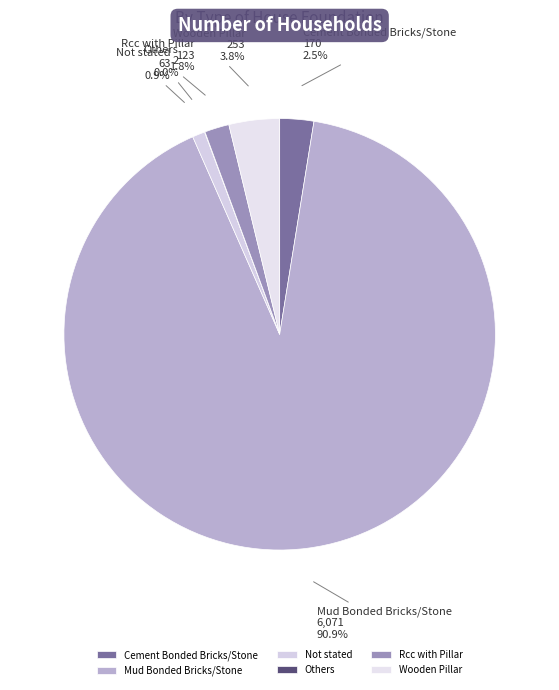

Which slice is the largest?

Mud Bonded Bricks/Stone